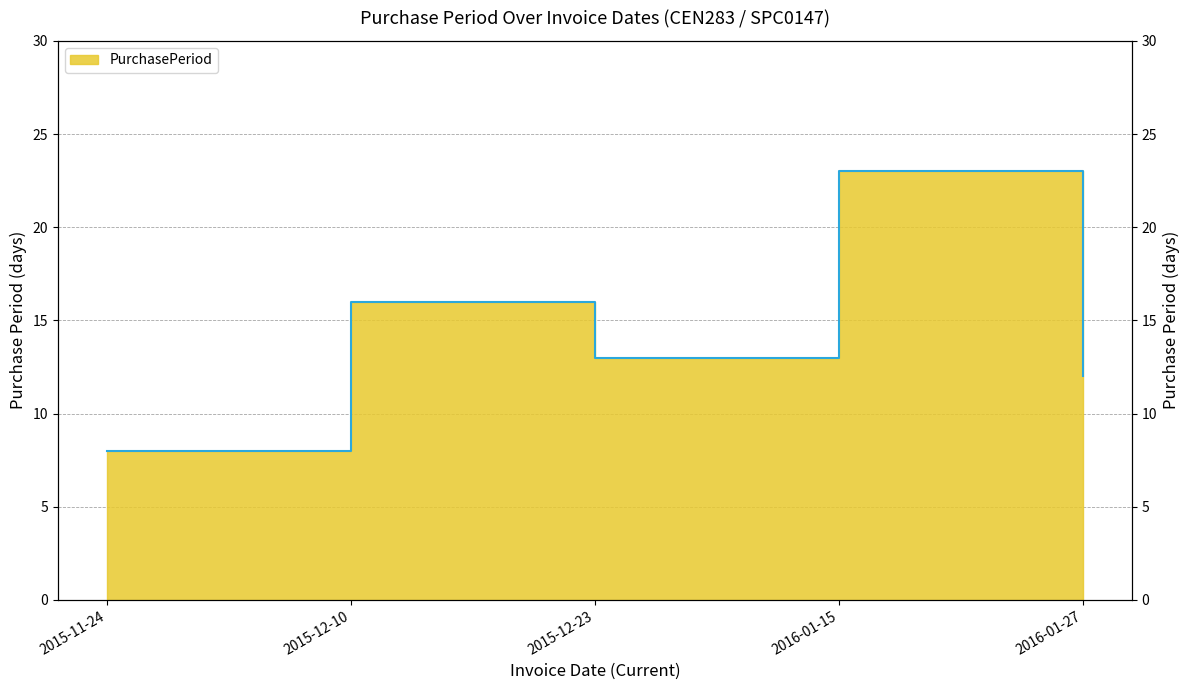

What is the value of the 2nd point from the left?

16